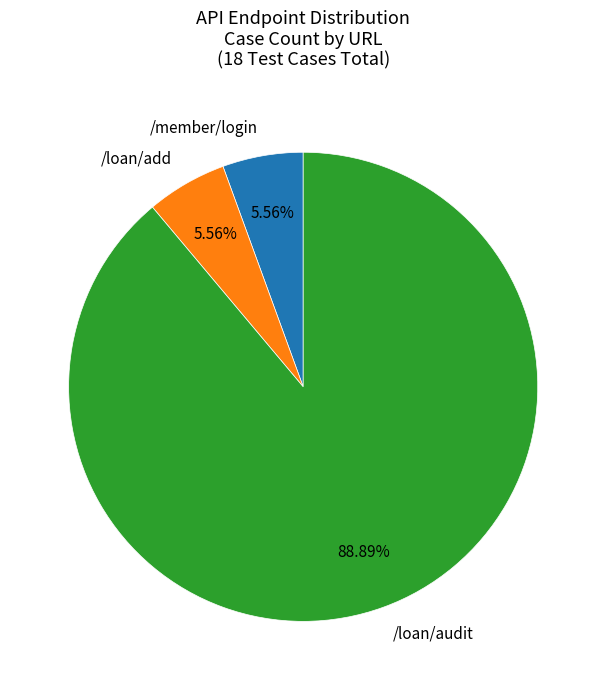

What percentage is the /loan/audit slice, to the nearest percent?

89%